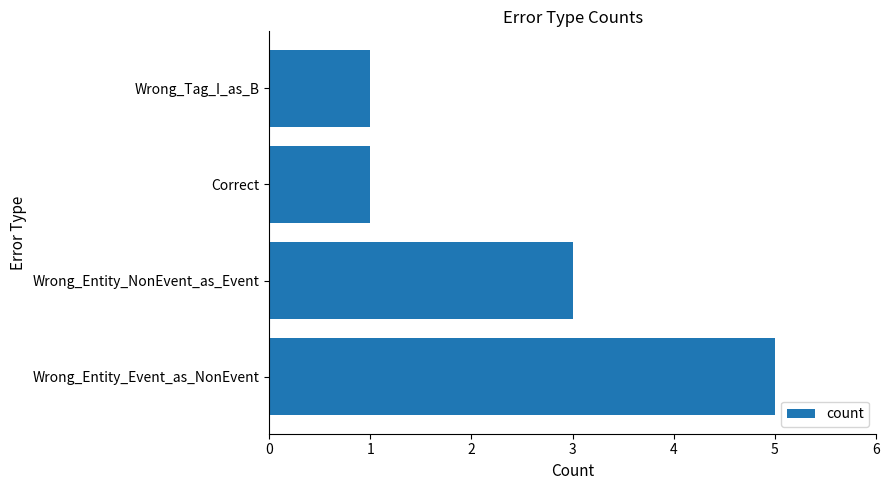

The chart shows a value of 3 at Wrong_Entity_NonEvent_as_Event. True or false?

True